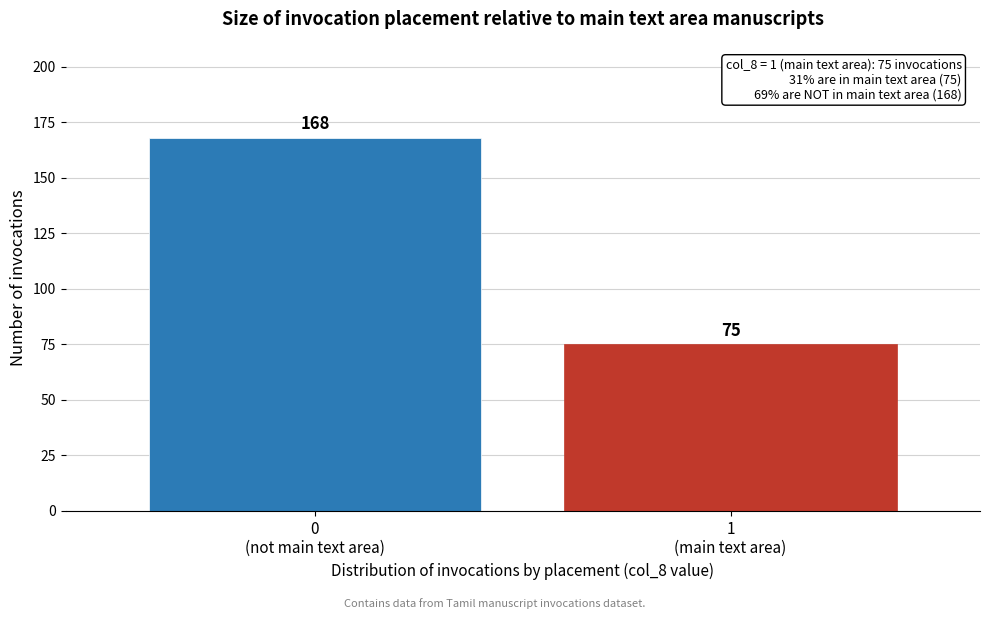

Reading right to left, what are all the values shown in this chart?

75	168